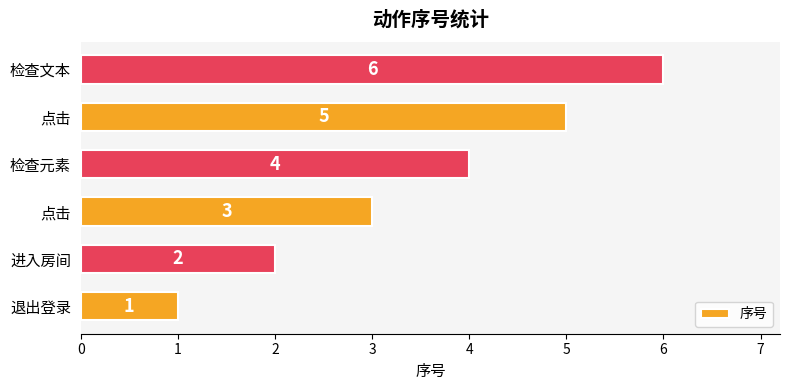

Are the bars horizontal?

Yes